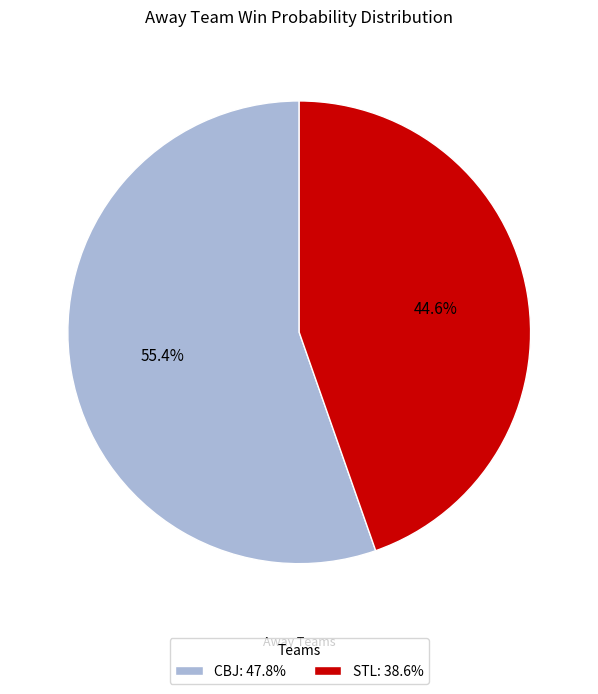

Is it true that STL is 37% of the pie?

False